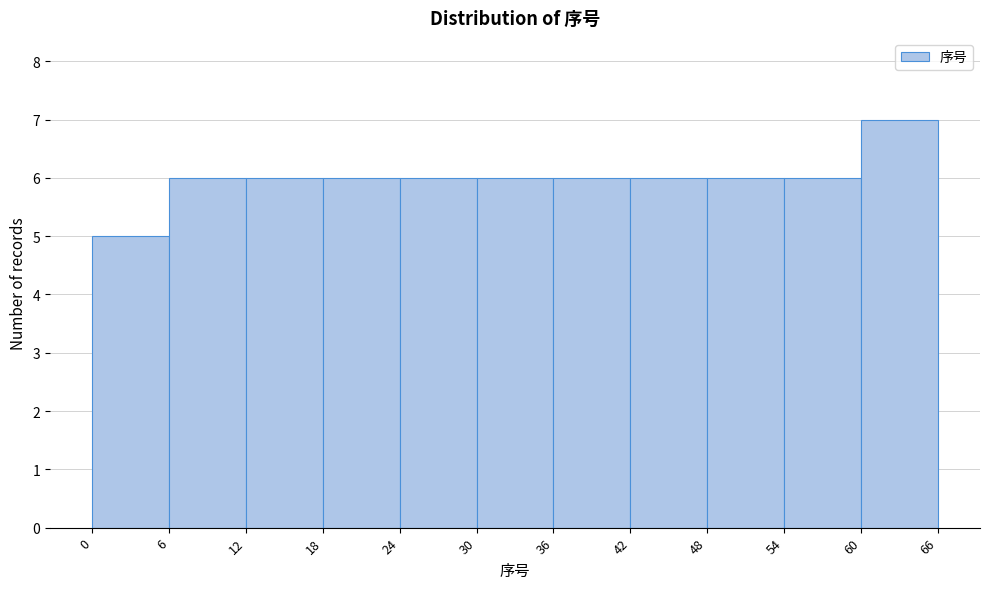

Reading left to right, transcribe this chart: for each bar, give the range it covers on the x-axis and its height. The values are not printed on the chart, so give them approximately, as read against the axis.

0 to 6: 5
6 to 12: 6
12 to 18: 6
18 to 24: 6
24 to 30: 6
30 to 36: 6
36 to 42: 6
42 to 48: 6
48 to 54: 6
54 to 60: 6
60 to 66: 7